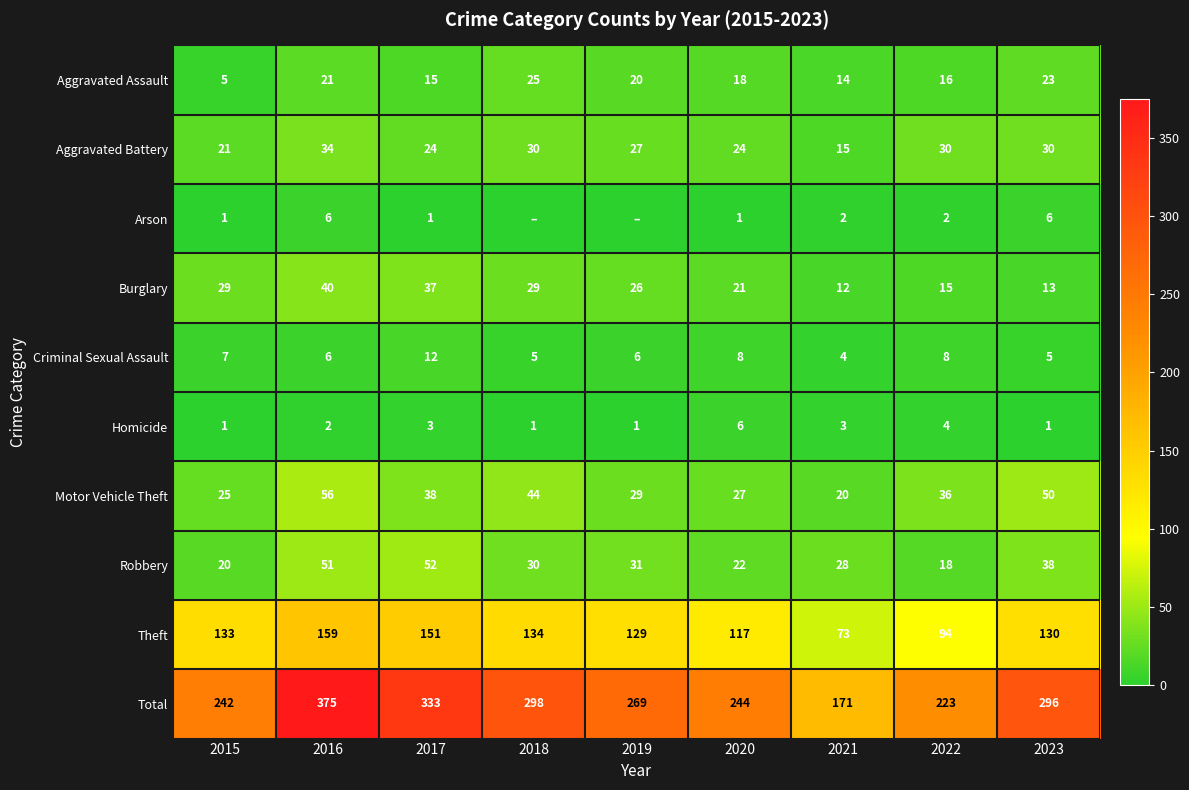

What is the sum of the Robbery values at 2021 and 2022?

46